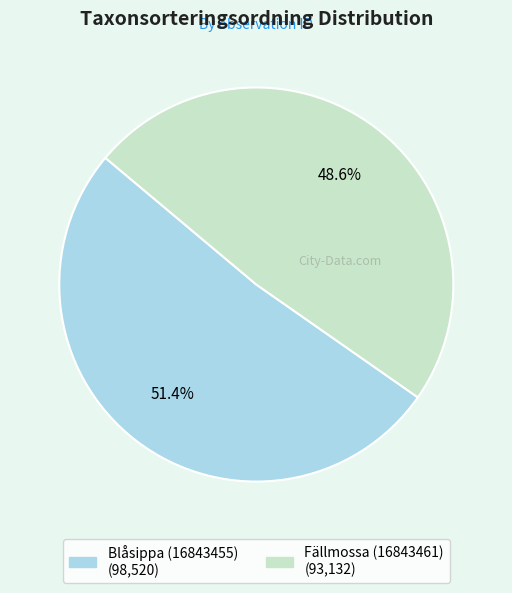

The Fällmossa (16843461) slice represents 49% of the pie. True or false?

True